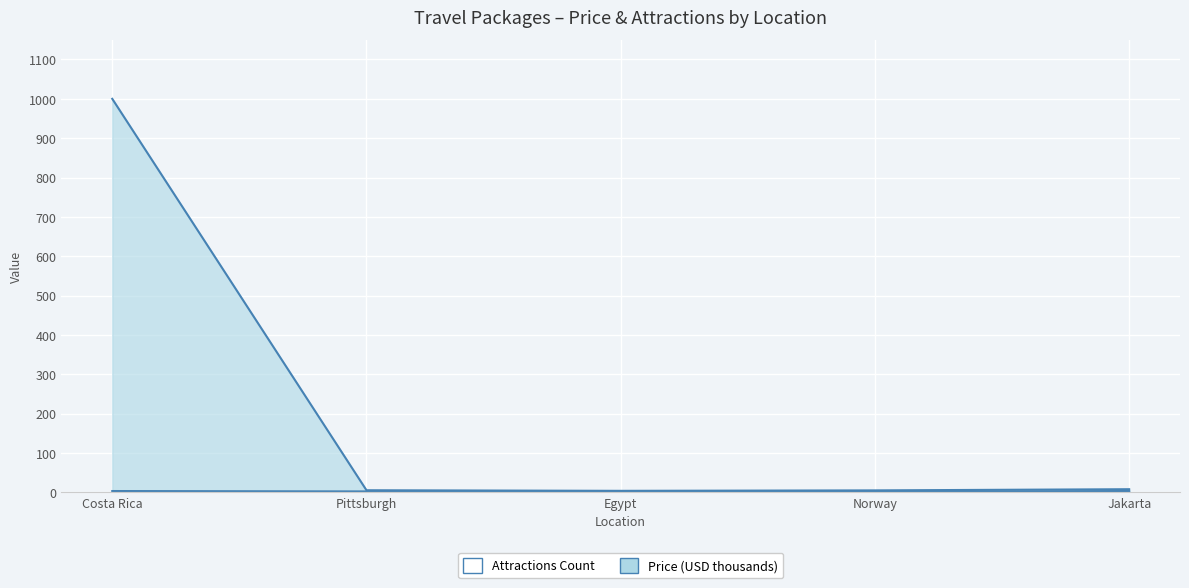

True or false: Attractions Count and Price (USD) cross at least once.

False